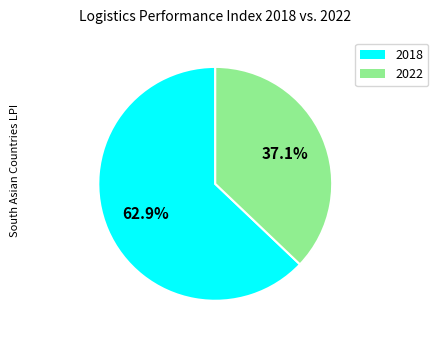

How many slices are in this pie chart?

2